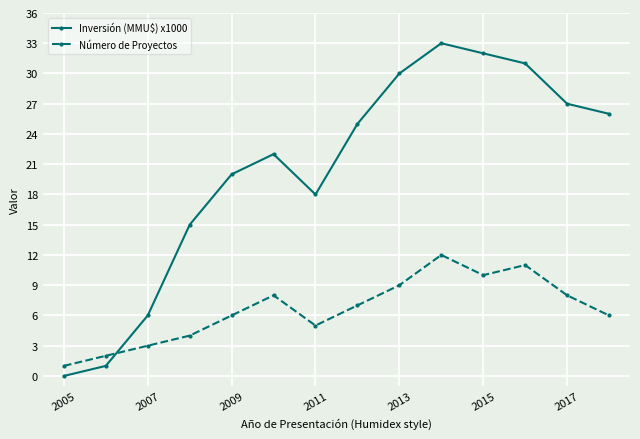

Rank the series by their average value, from lowest to highest.

Número de Proyectos, Inversión (MMU$) x1000